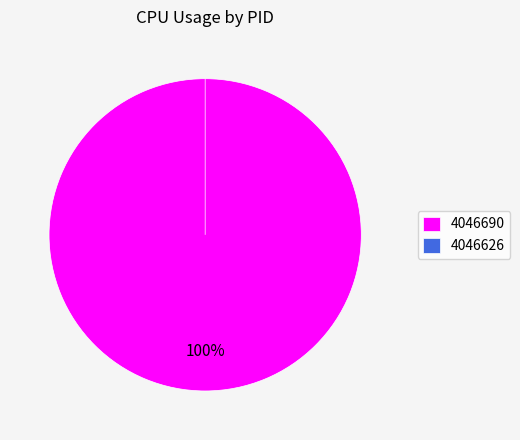

The 4046690 slice represents 93% of the pie. True or false?

False